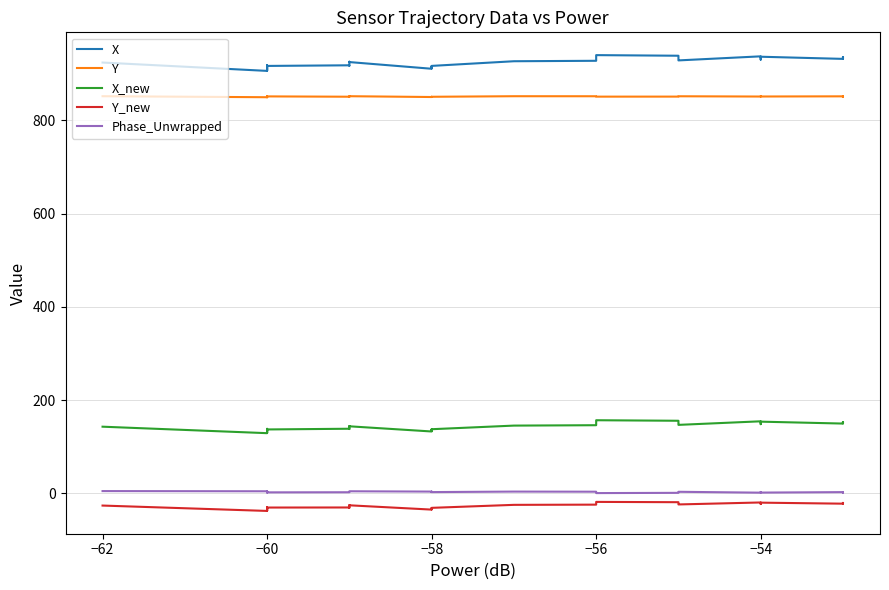

What is the difference between the Phase_Unwrapped values at −60 and −56?

1.1